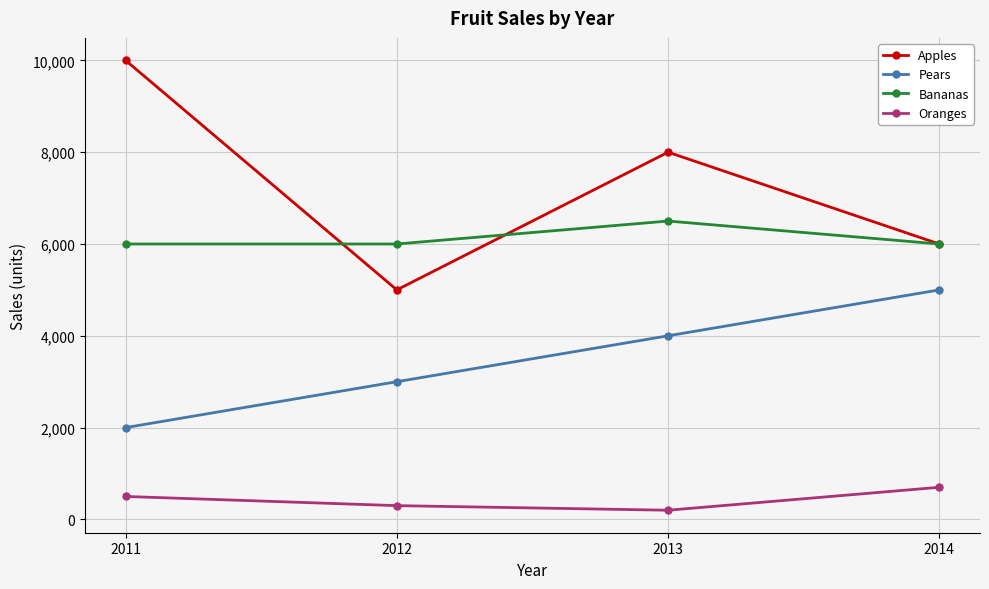

Rank the series by their average value, from highest to lowest.

Apples, Bananas, Pears, Oranges